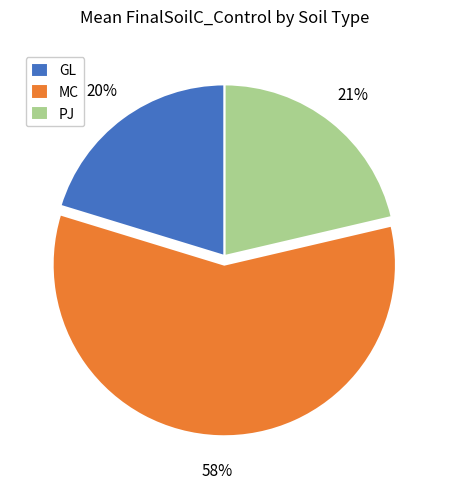

Rank the categories by value from lowest to highest.

GL, PJ, MC